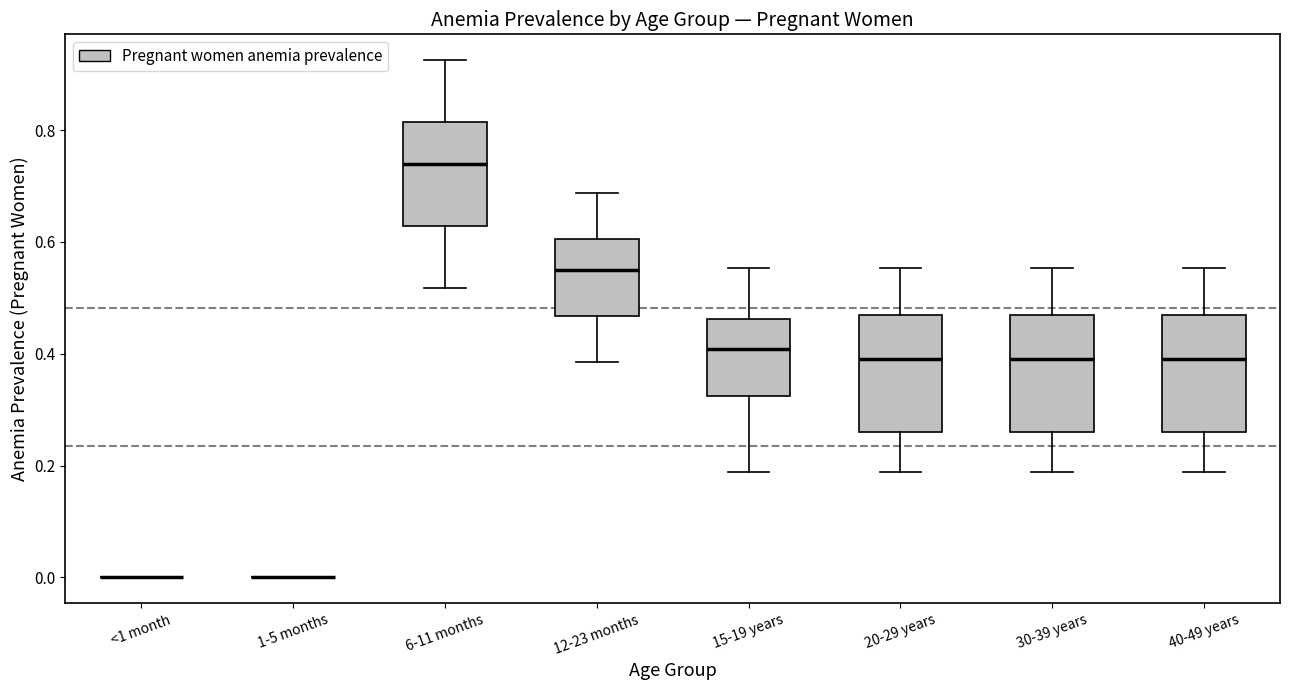

Reading left to right, transcribe this box plot: for each box, give where its median line is, the range the box spans, and where its two whiskers end, as read against the y-axis. The values are not printed on the chart, so give them approximately, as read against the axis.

<1 month: box collapsed to a line at 0.00, whiskers 0.00 to 0.00
1-5 months: box collapsed to a line at 0.00, whiskers 0.00 to 0.00
6-11 months: median 0.74, box 0.62 to 0.82, whiskers 0.52 to 0.92
12-23 months: median 0.56, box 0.46 to 0.60, whiskers 0.38 to 0.68
15-19 years: median 0.40, box 0.32 to 0.46, whiskers 0.18 to 0.56
20-29 years: median 0.40, box 0.26 to 0.46, whiskers 0.18 to 0.56
30-39 years: median 0.40, box 0.26 to 0.46, whiskers 0.18 to 0.56
40-49 years: median 0.40, box 0.26 to 0.46, whiskers 0.18 to 0.56